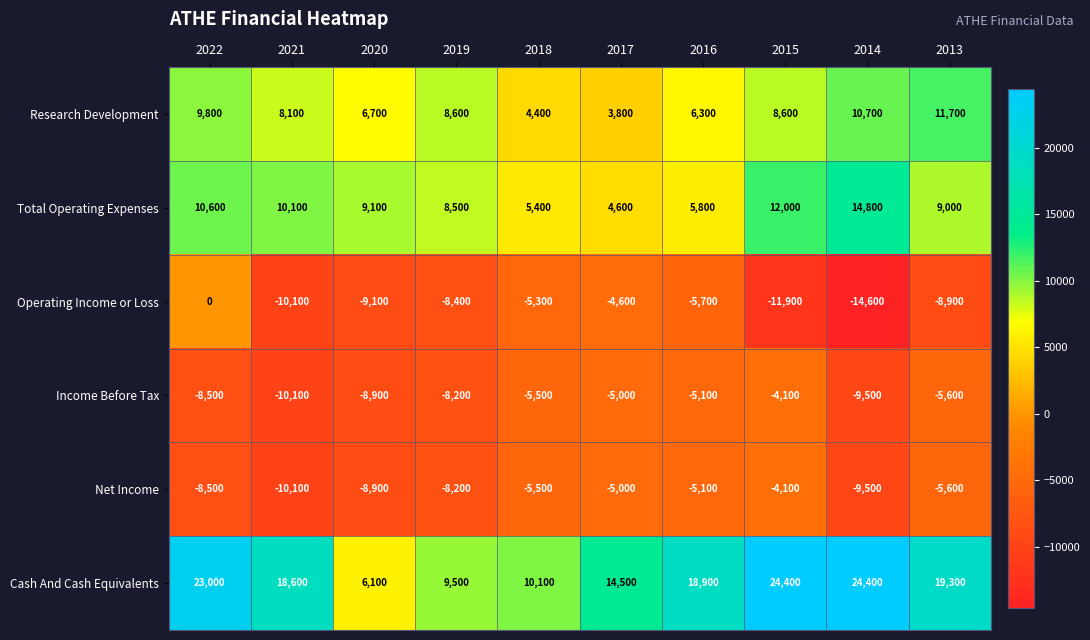

What is the difference between the Income Before Tax values at 2018 and 2021?

4600